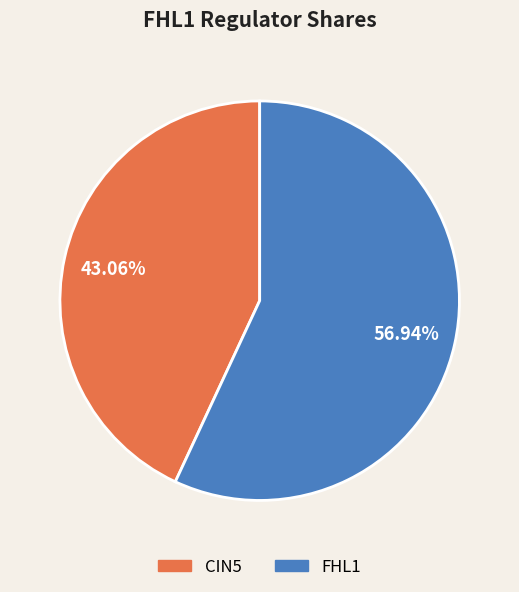

To the nearest percent, what is the difference between the FHL1 and CIN5 slice percentages?

14%